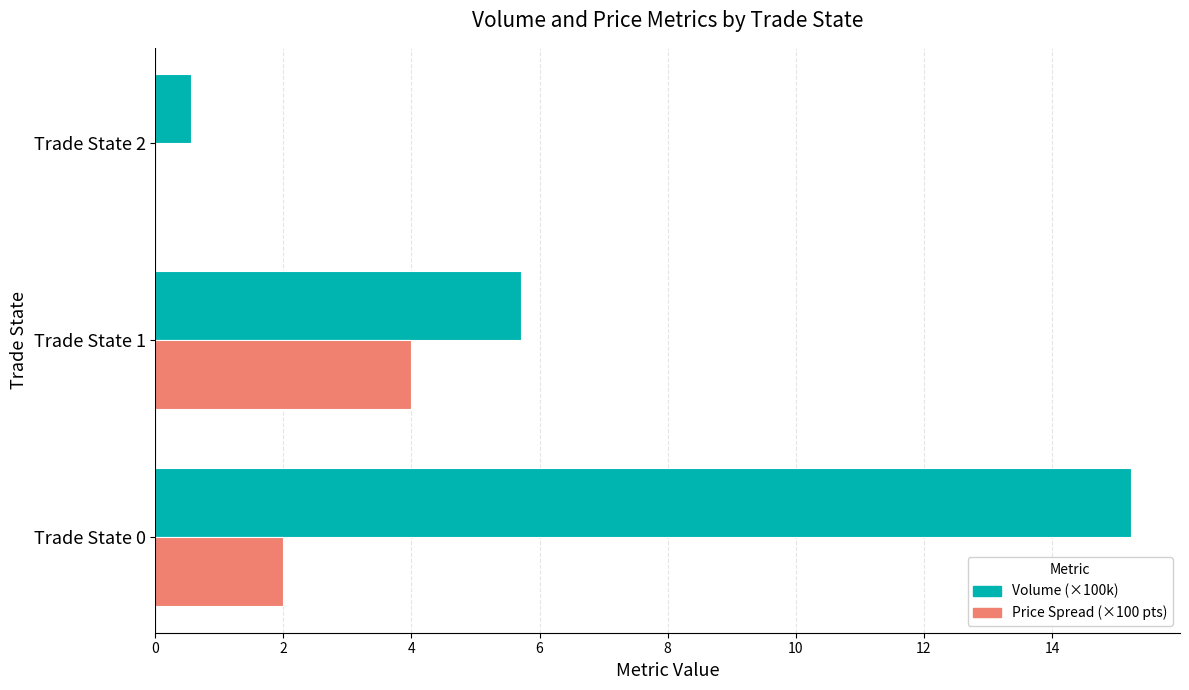

At which category does the chart reach its peak across all series?

Trade State 0